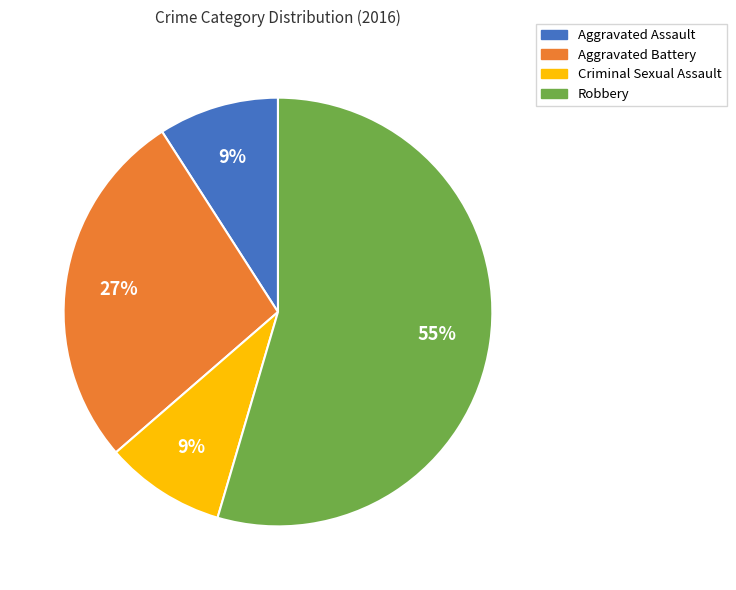

How many slices are in this pie chart?

4